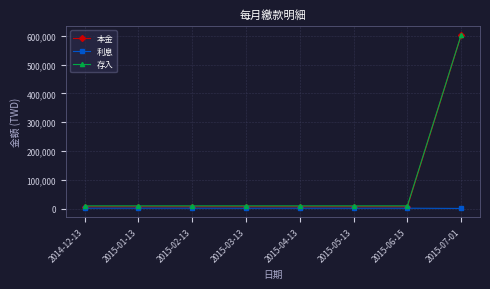

In 本金, how many points are higher than both neighbors (excluding endpoints)?

2